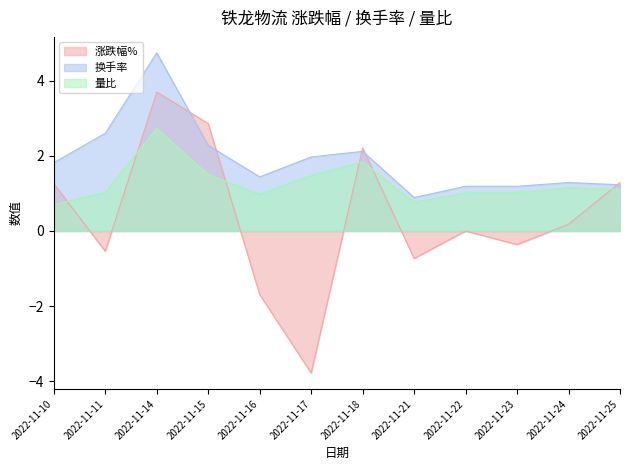

Reading right to left, extract all data points from this chart.

涨跌幅%: 2022-11-25=1.3	2022-11-24=0.2	2022-11-23=-0.4	2022-11-22=0.0	2022-11-21=-0.7	2022-11-18=2.2	2022-11-17=-3.8	2022-11-16=-1.7	2022-11-15=2.9	2022-11-14=3.7	2022-11-11=-0.5	2022-11-10=1.3
换手率: 2022-11-25=1.2	2022-11-24=1.3	2022-11-23=1.2	2022-11-22=1.2	2022-11-21=0.9	2022-11-18=2.1	2022-11-17=2.0	2022-11-16=1.4	2022-11-15=2.3	2022-11-14=4.7	2022-11-11=2.6	2022-11-10=1.8
量比: 2022-11-25=1.1	2022-11-24=1.1	2022-11-23=1.0	2022-11-22=1.0	2022-11-21=0.8	2022-11-18=1.8	2022-11-17=1.5	2022-11-16=1.0	2022-11-15=1.5	2022-11-14=2.7	2022-11-11=1.0	2022-11-10=0.7